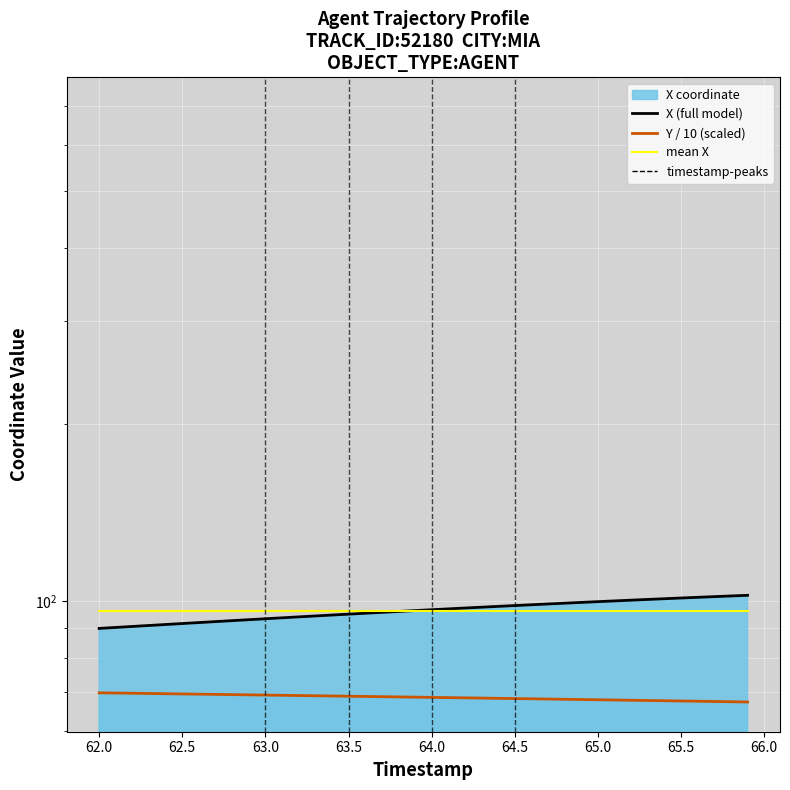

True or false: Y / 10 (scaled) and mean X cross at least once.

False